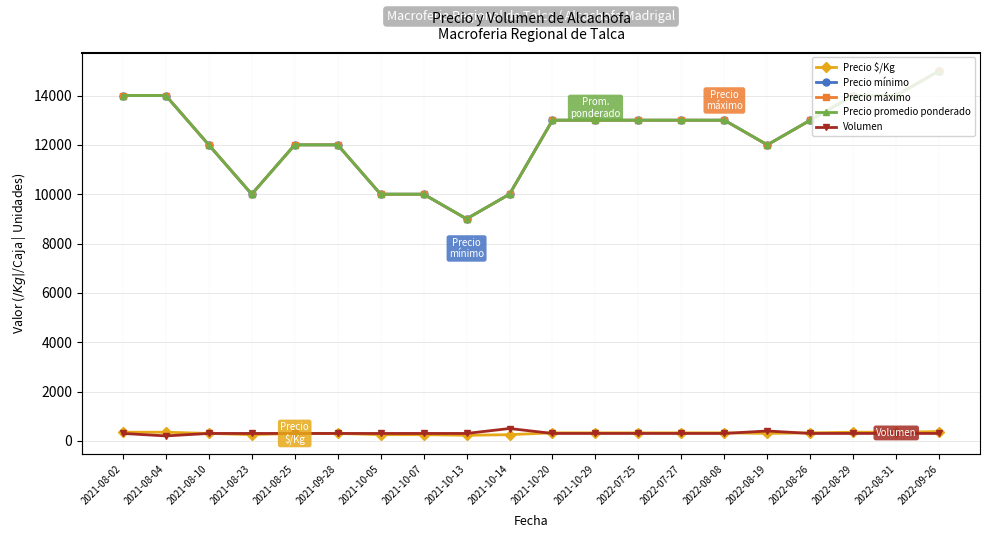

Reading left to right, extract all data points from this chart.

Precio $/Kg: 350	350	300	250	300	300	250	250	225	250	325	325	325	325	325	300	325	350	350	375
Precio mínimo: 14000	14000	12000	10000	12000	12000	10000	10000	9000	10000	13000	13000	13000	13000	13000	12000	13000	14000	14000	15000
Precio máximo: 14000	14000	12000	10000	12000	12000	10000	10000	9000	10000	13000	13000	13000	13000	13000	12000	13000	14000	14000	15000
Precio promedio ponderado: 14000	14000	12000	10000	12000	12000	10000	10000	9000	10000	13000	13000	13000	13000	13000	12000	13000	14000	14000	15000
Volumen: 300	200	300	300	300	300	300	300	300	500	300	300	300	300	300	400	300	300	300	300